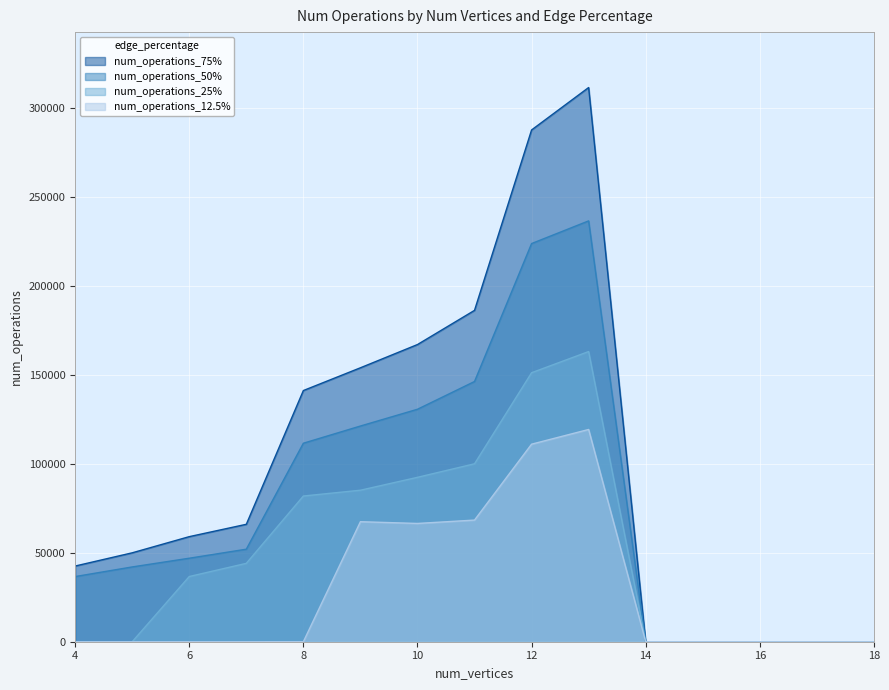

Rank the series at 7 from lowest to highest value.

num_operations_12.5%, num_operations_25%, num_operations_50%, num_operations_75%